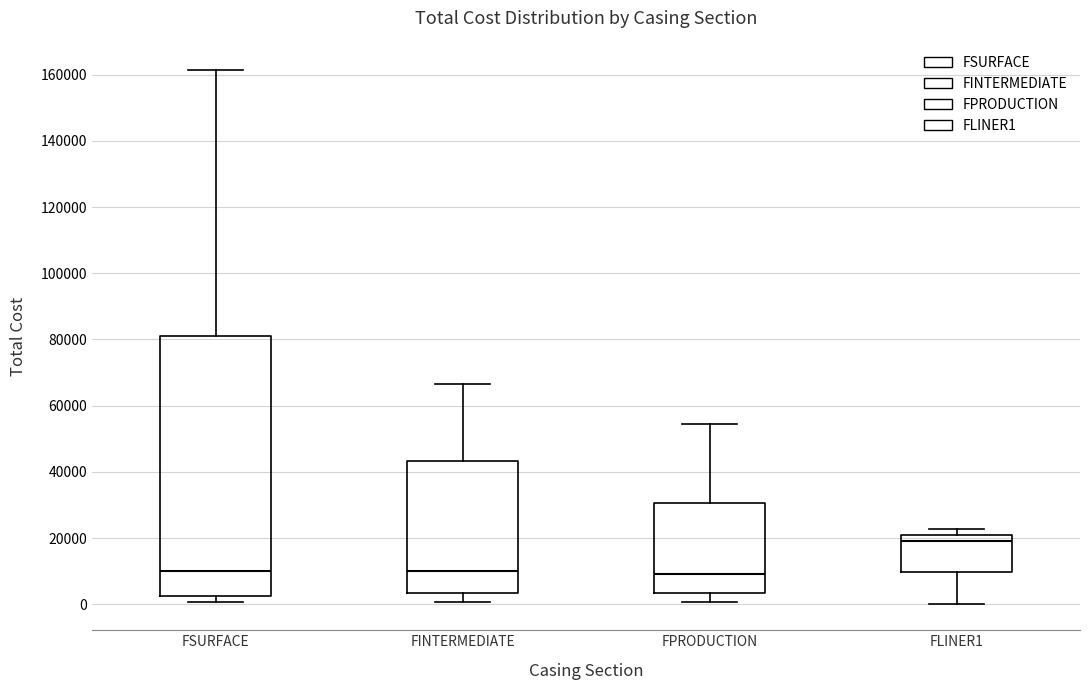

Reading left to right, read every box against the y-axis: the position of its median line, the range the box covers, and the ends of its whiskers. The values are not printed on the chart, so give them approximately, as read against the axis.

FSURFACE: median 10000, box 2000 to 82000, whiskers 0 to 162000
FINTERMEDIATE: median 10000, box 4000 to 44000, whiskers 0 to 66000
FPRODUCTION: median 10000, box 4000 to 30000, whiskers 0 to 54000
FLINER1: median 20000 (just below the box's upper edge), box 10000 to 20000, whiskers 0 to 22000